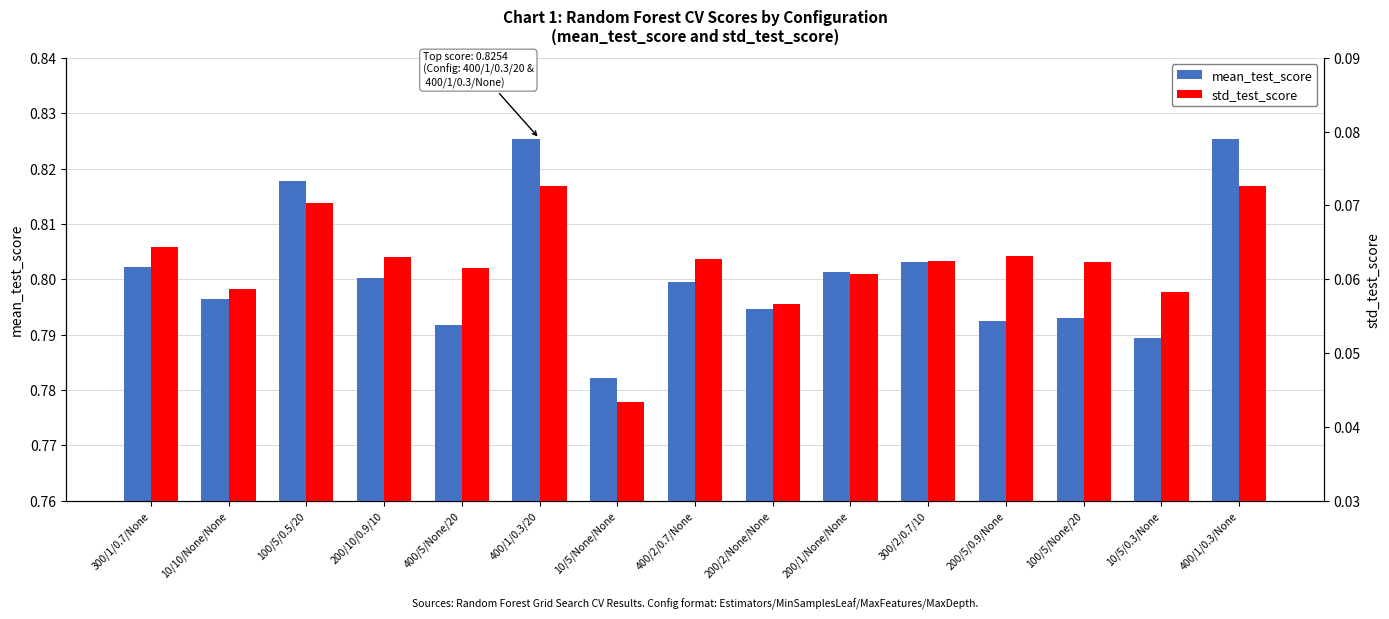

At which category does the chart reach its peak across all series?

400/1/0.3/20